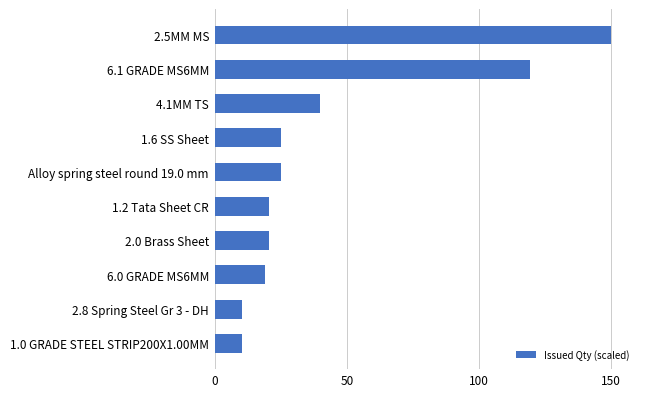

What is the difference between the maximum and minimum values?

139.6